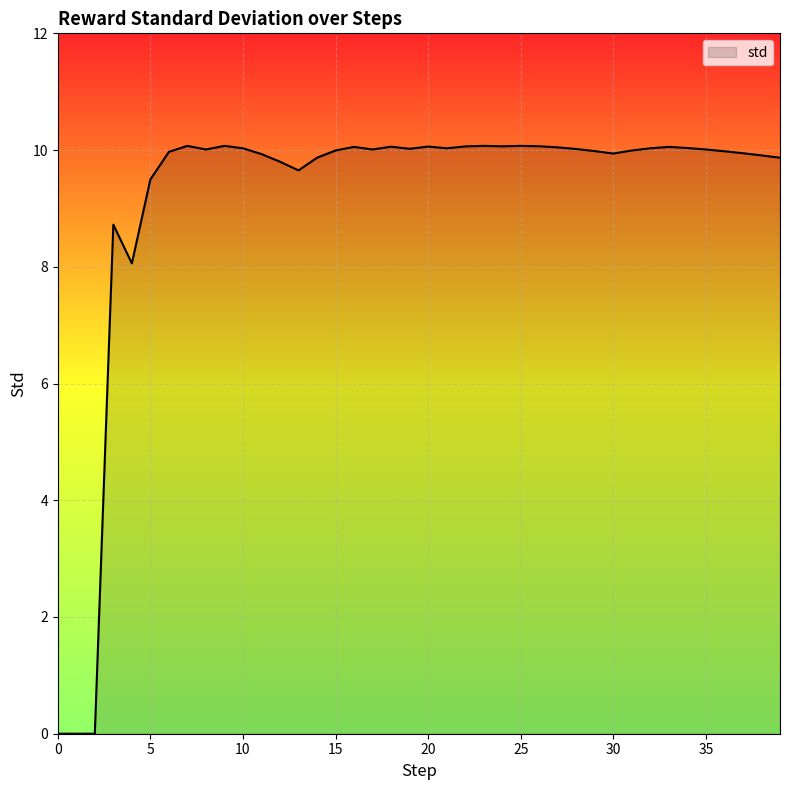

What is the maximum value shown in the chart?

10.1